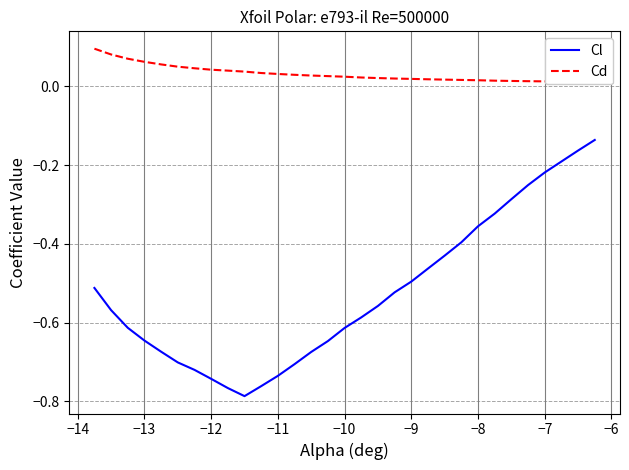

Is the value of Cl at 13 greater than the value of Cd at −8?

No